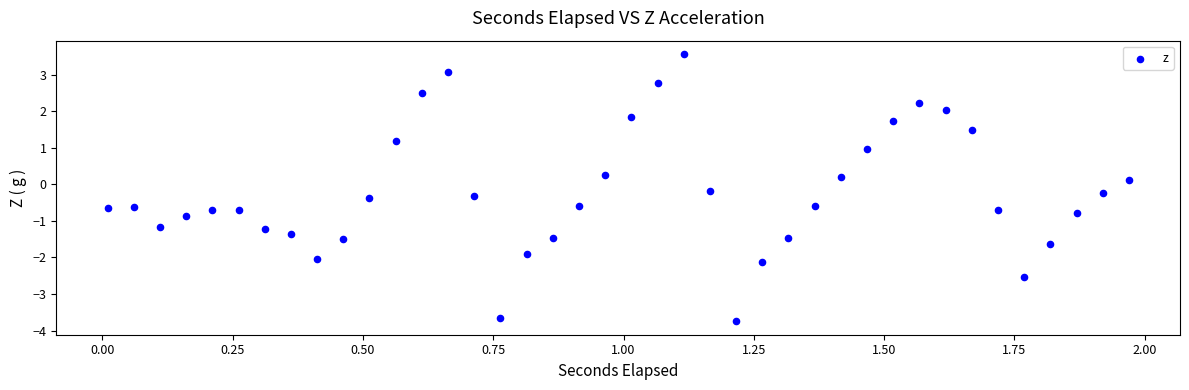

What is the range of X values (max minus min)?

2.0